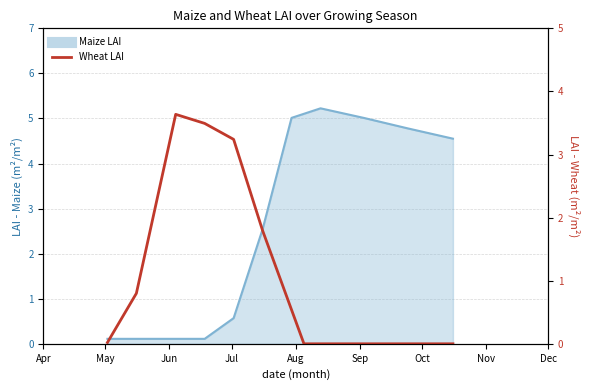

True or false: the data shows 5.1 at Jul.

False